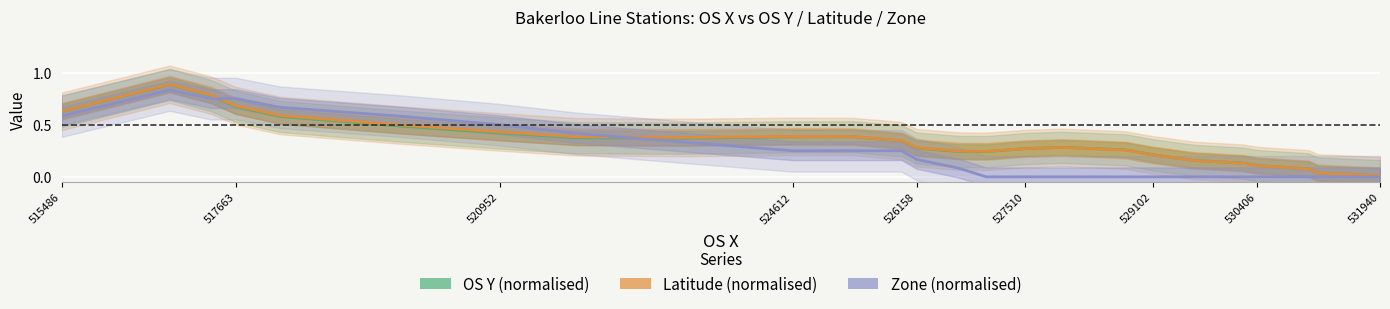

Between which two adjacent categories do OS Y (normalised) and Zone (normalised) first intersect?

520952 and 524612